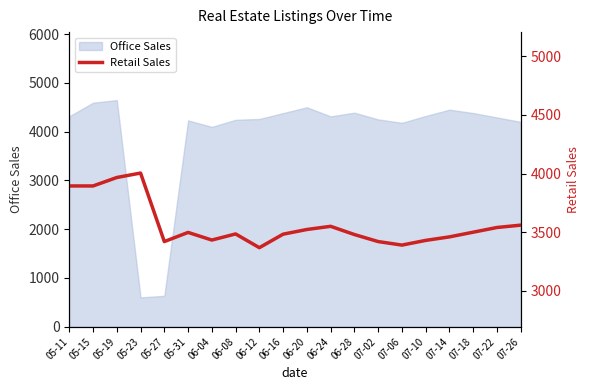

What is the maximum value for Office Sales?

4646